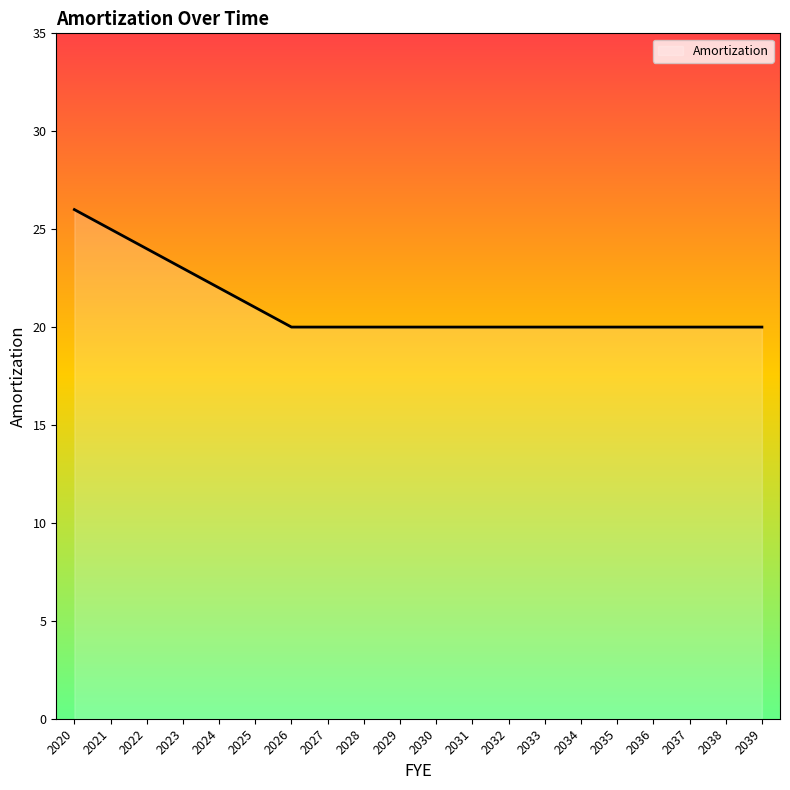

True or false: the data shows 30 at 2039.

False